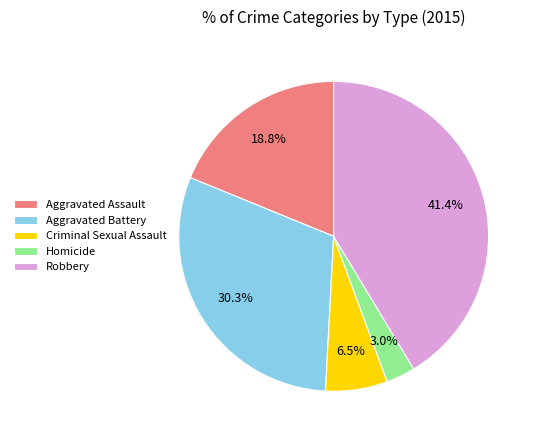

The Aggravated Battery slice represents 30% of the pie. True or false?

True